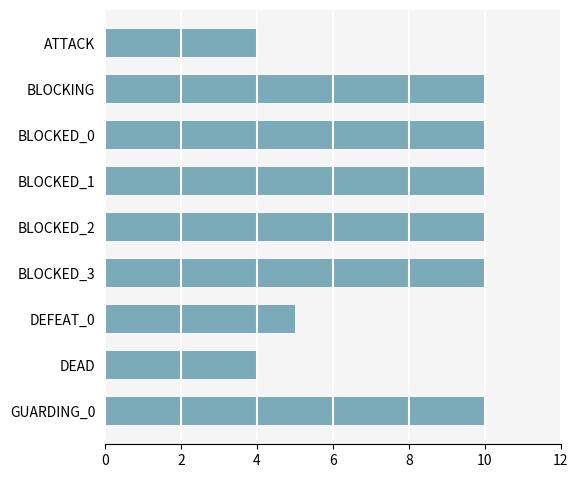

What is the difference between the maximum and second lowest values?

6